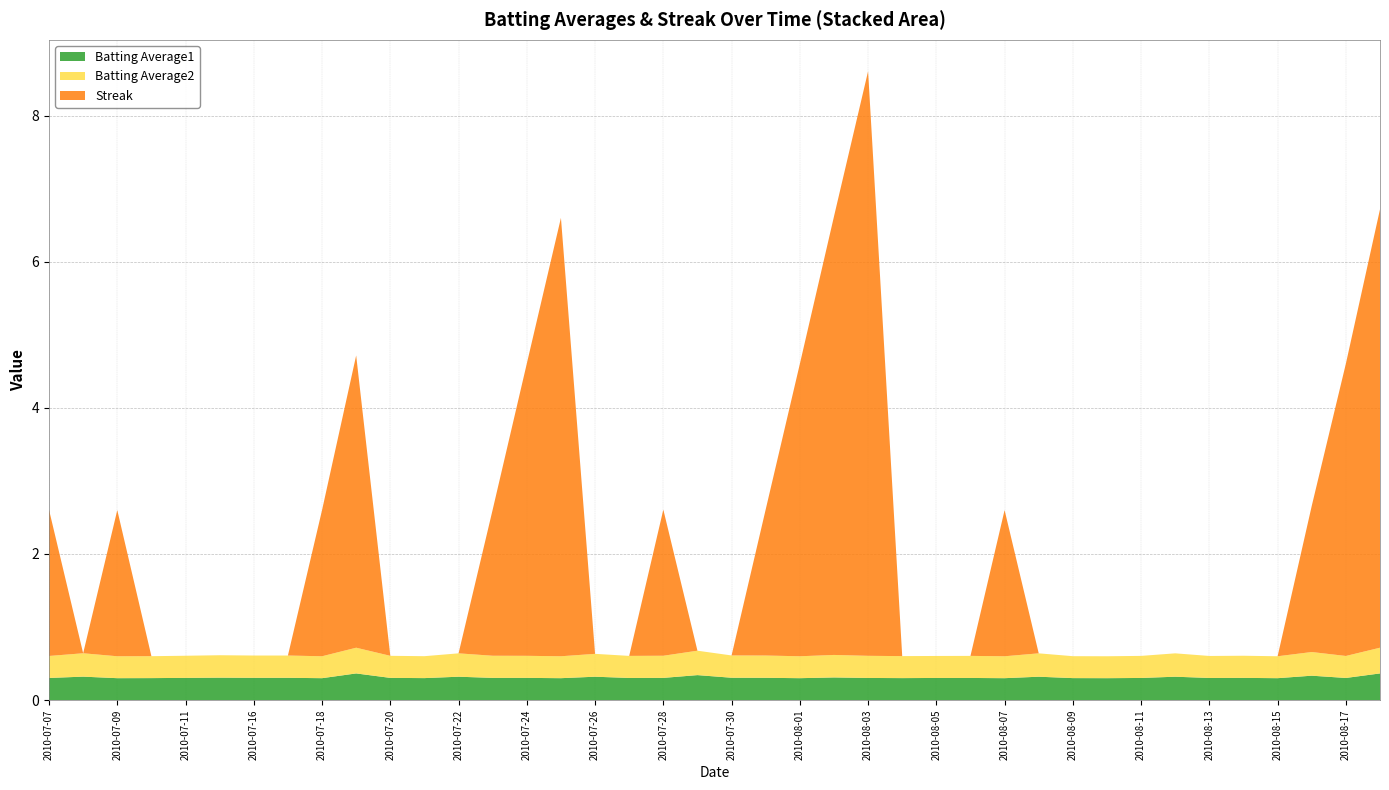

Reading left to right, transcribe all the data shown in this chart.

Batting Average1: 2010-07-07=0.3	2010-07-08=0.3	2010-07-09=0.3	2010-07-10=0.3	2010-07-11=0.3	2010-07-15=0.3	2010-07-16=0.3	2010-07-17=0.3	2010-07-18=0.3	2010-07-19=0.4	2010-07-20=0.3	2010-07-21=0.3	2010-07-22=0.3	2010-07-23=0.3	2010-07-24=0.3	2010-07-25=0.3	2010-07-26=0.3	2010-07-27=0.3	2010-07-28=0.3	2010-07-29=0.3	2010-07-30=0.3	2010-07-31=0.3	2010-08-01=0.3	2010-08-02=0.3	2010-08-03=0.3	2010-08-04=0.3	2010-08-05=0.3	2010-08-06=0.3	2010-08-07=0.3	2010-08-08=0.3	2010-08-09=0.3	2010-08-10=0.3	2010-08-11=0.3	2010-08-12=0.3	2010-08-13=0.3	2010-08-14=0.3	2010-08-15=0.3	2010-08-16=0.3	2010-08-17=0.3	2010-08-18=0.4
Batting Average2: 2010-07-07=0.3	2010-07-08=0.3	2010-07-09=0.3	2010-07-10=0.3	2010-07-11=0.3	2010-07-15=0.3	2010-07-16=0.3	2010-07-17=0.3	2010-07-18=0.3	2010-07-19=0.4	2010-07-20=0.3	2010-07-21=0.3	2010-07-22=0.3	2010-07-23=0.3	2010-07-24=0.3	2010-07-25=0.3	2010-07-26=0.3	2010-07-27=0.3	2010-07-28=0.3	2010-07-29=0.3	2010-07-30=0.3	2010-07-31=0.3	2010-08-01=0.3	2010-08-02=0.3	2010-08-03=0.3	2010-08-04=0.3	2010-08-05=0.3	2010-08-06=0.3	2010-08-07=0.3	2010-08-08=0.3	2010-08-09=0.3	2010-08-10=0.3	2010-08-11=0.3	2010-08-12=0.3	2010-08-13=0.3	2010-08-14=0.3	2010-08-15=0.3	2010-08-16=0.3	2010-08-17=0.3	2010-08-18=0.4
Streak: 2010-07-07=2.0	2010-07-08=0.0	2010-07-09=2.0	2010-07-10=0.0	2010-07-11=0.0	2010-07-15=0.0	2010-07-16=0.0	2010-07-17=0.0	2010-07-18=2.0	2010-07-19=4.0	2010-07-20=0.0	2010-07-21=0.0	2010-07-22=0.0	2010-07-23=2.0	2010-07-24=4.0	2010-07-25=6.0	2010-07-26=0.0	2010-07-27=0.0	2010-07-28=2.0	2010-07-29=0.0	2010-07-30=0.0	2010-07-31=2.0	2010-08-01=4.0	2010-08-02=6.0	2010-08-03=8.0	2010-08-04=0.0	2010-08-05=0.0	2010-08-06=0.0	2010-08-07=2.0	2010-08-08=0.0	2010-08-09=0.0	2010-08-10=0.0	2010-08-11=0.0	2010-08-12=0.0	2010-08-13=0.0	2010-08-14=0.0	2010-08-15=0.0	2010-08-16=2.0	2010-08-17=4.0	2010-08-18=6.0